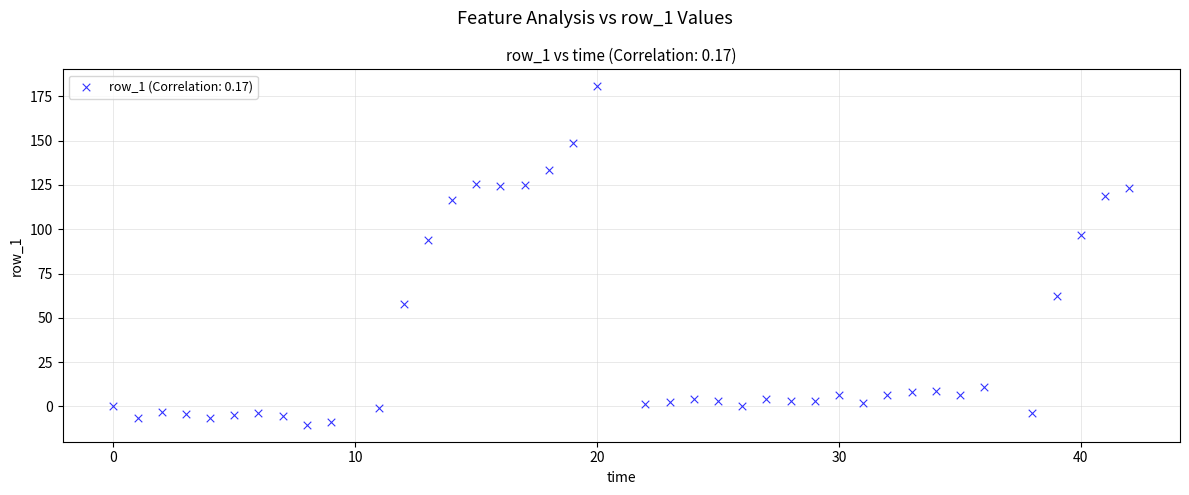

What is the range of X values (max minus min)?

42.0